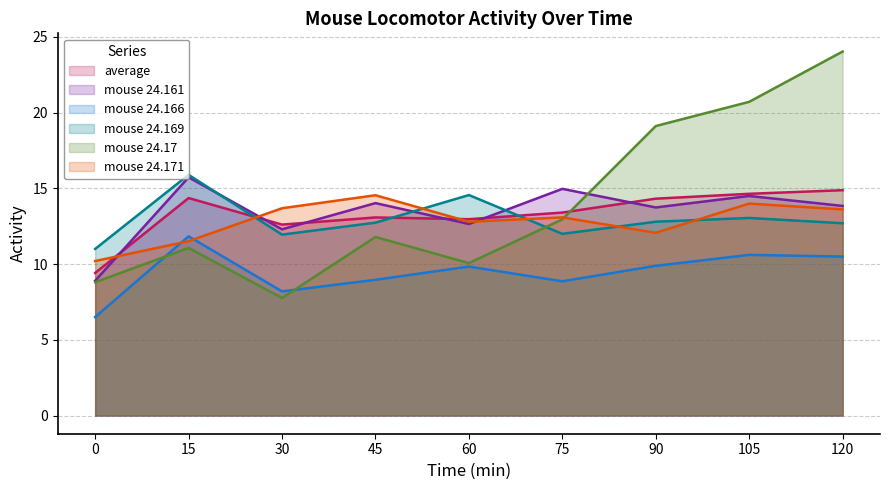

Which series ends up on top after the final intersection of mouse 24.17 and mouse 24.169?

mouse 24.17